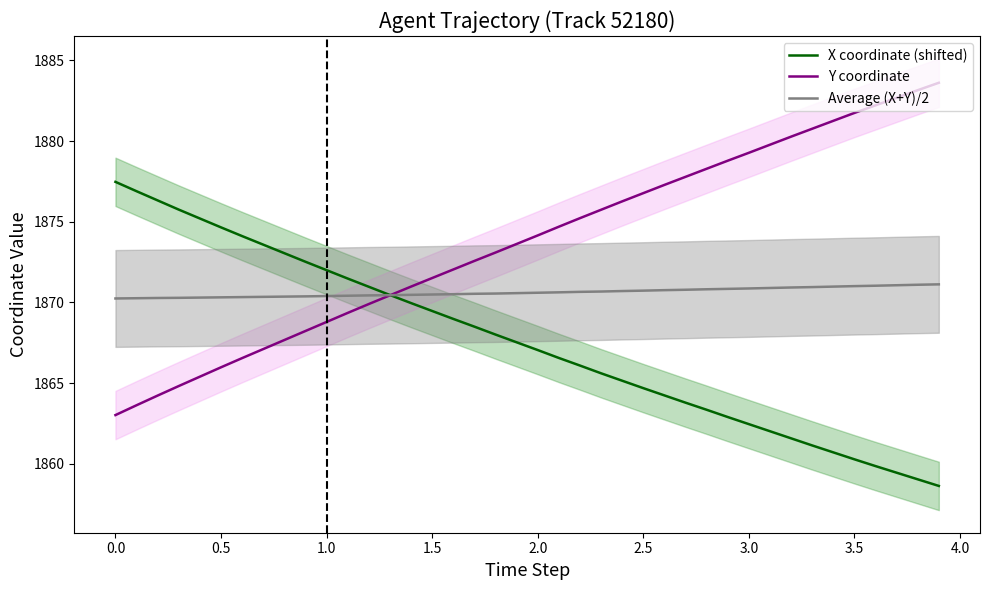

What is the value of the Average (X+Y)/2 point at the 4th from the left?

1870.3